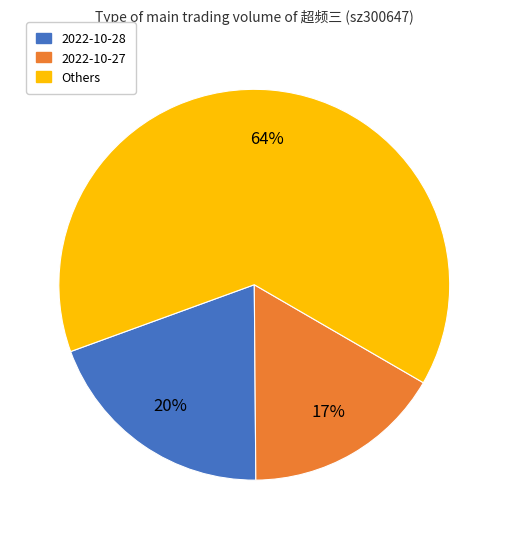

To the nearest percent, what is the difference between the largest and smallest slice percentages?

47%